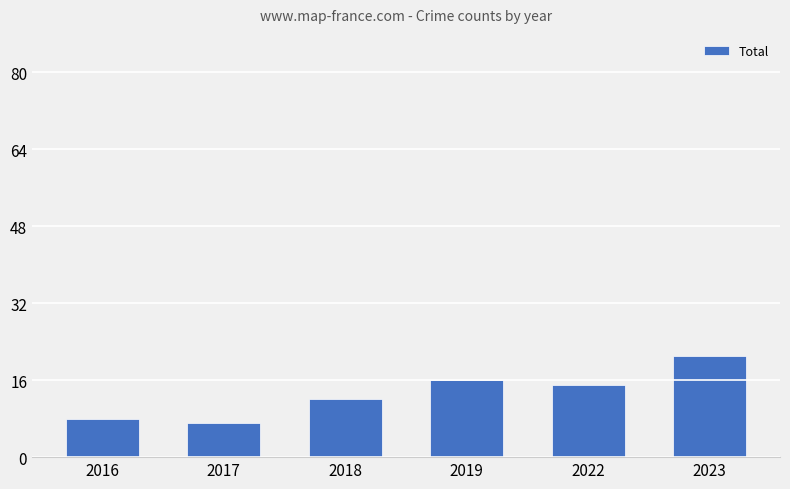

Reading left to right, list all the values displayed in this chart.

2016=8	2017=7	2018=12	2019=16	2022=15	2023=21